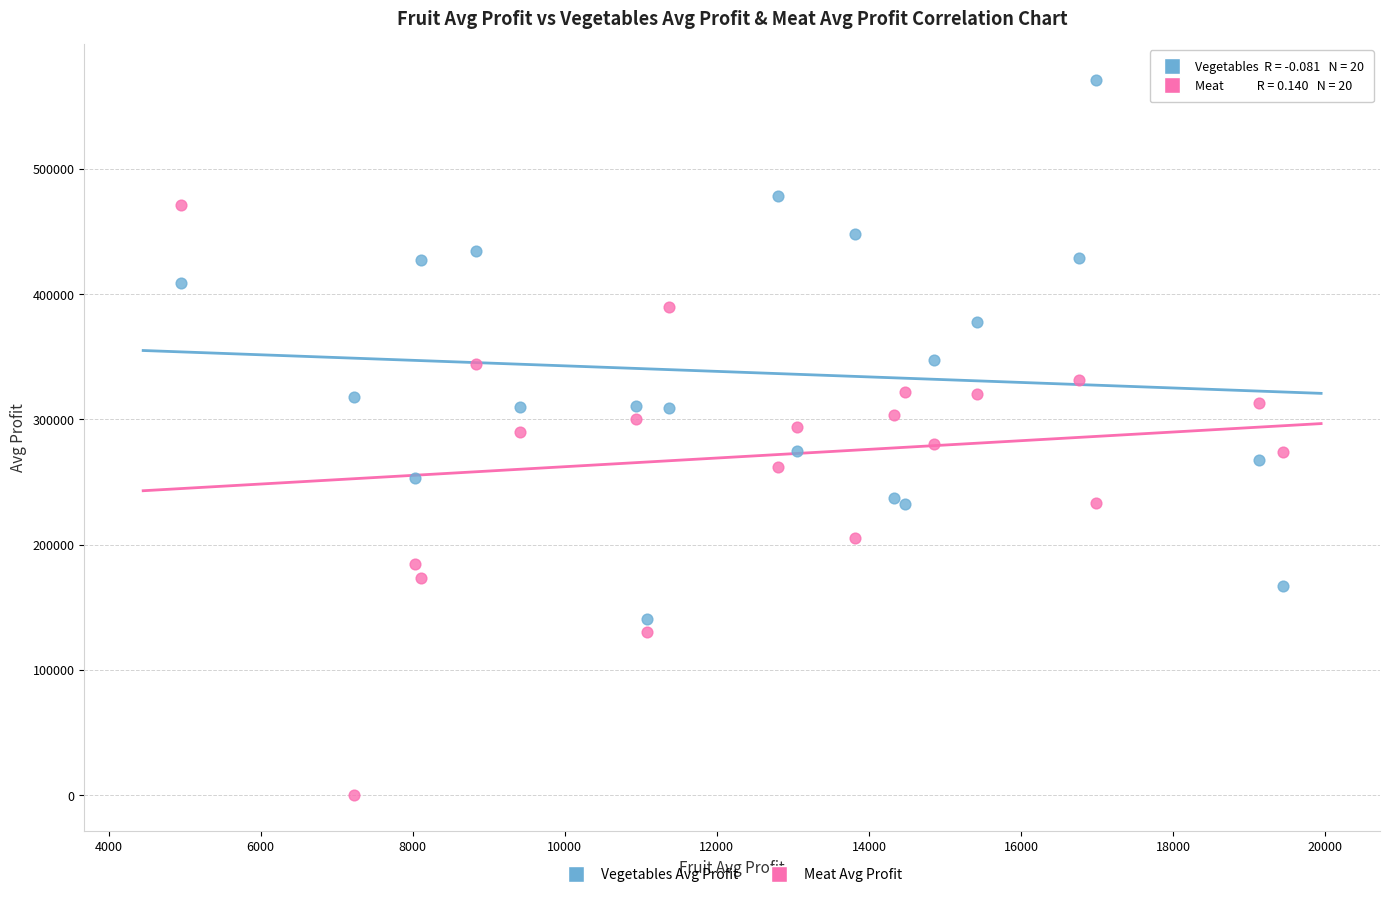

What are all the series names shown in the legend?

Vegetables Avg Profit, Meat Avg Profit